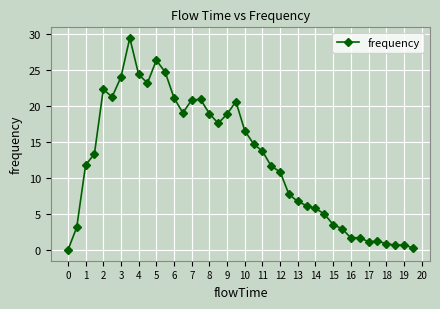

What is the value of the 10th point from the left?

23.2